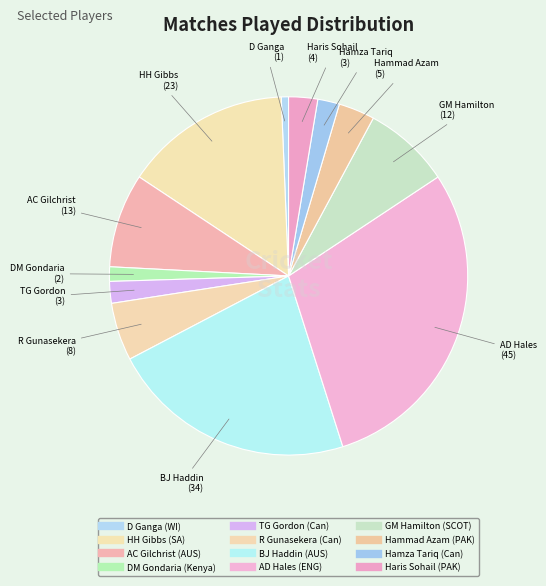

Count the number of slices in the pie.

12